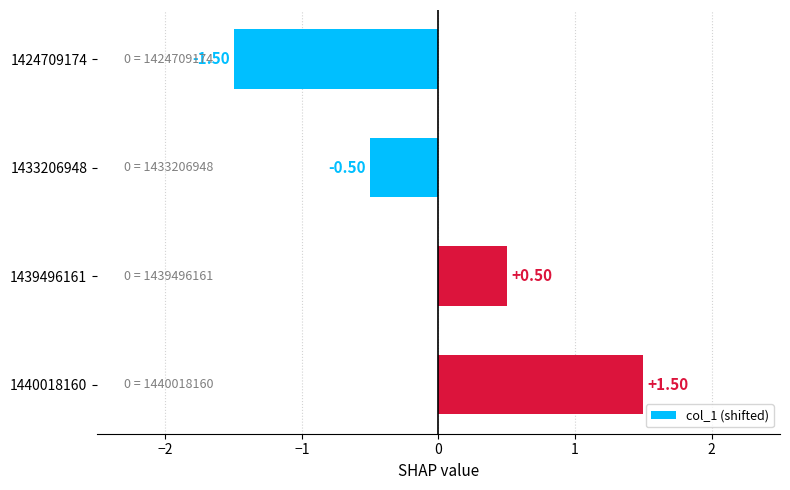

What is the difference between the maximum and minimum values?

3.0